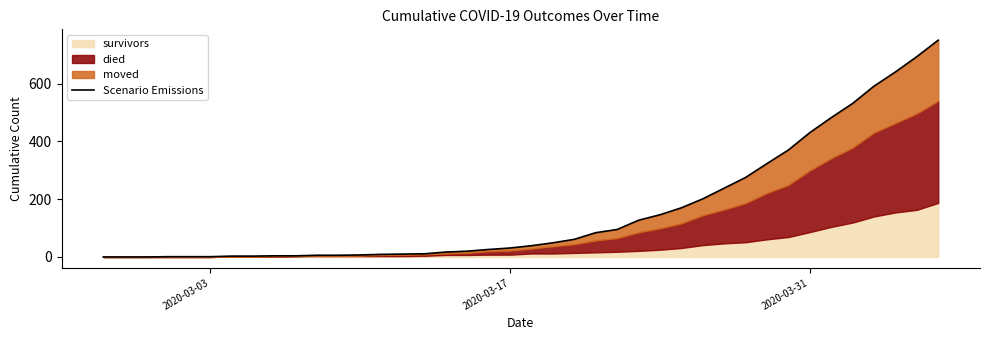

Does the chart display data point markers on the line(s)?

No